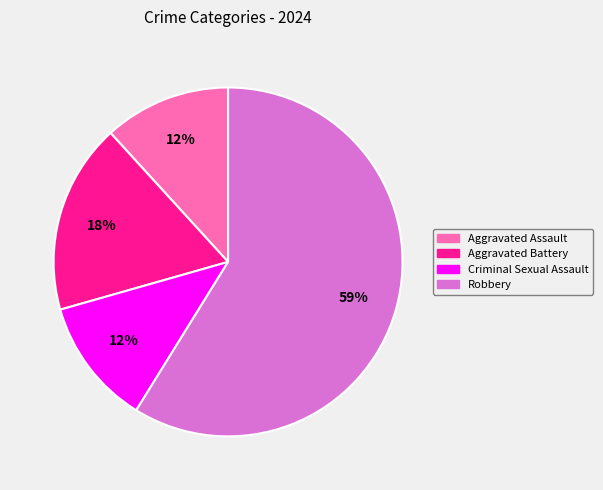

The Aggravated Assault slice represents 12% of the pie. True or false?

True